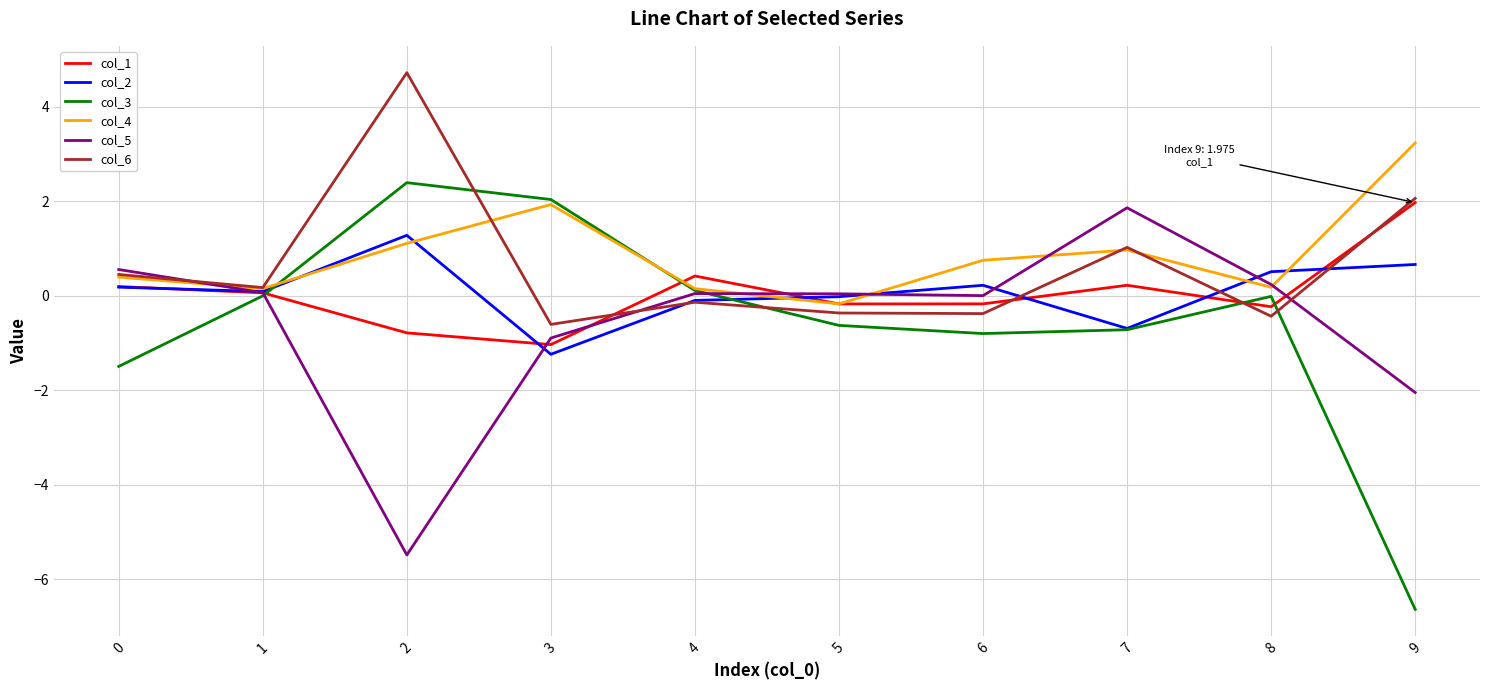

Which series has the largest range (max minus min)?

col_3